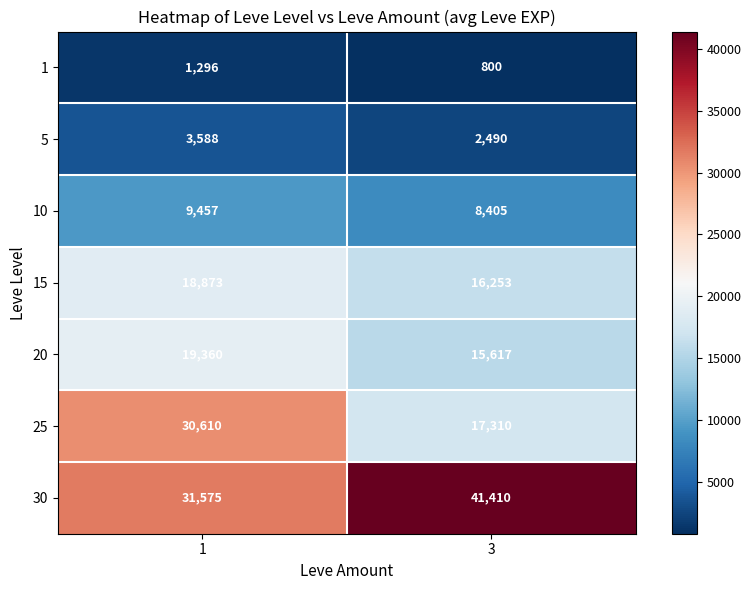

What is the sum of the 1 values at 3 and 1?

2096